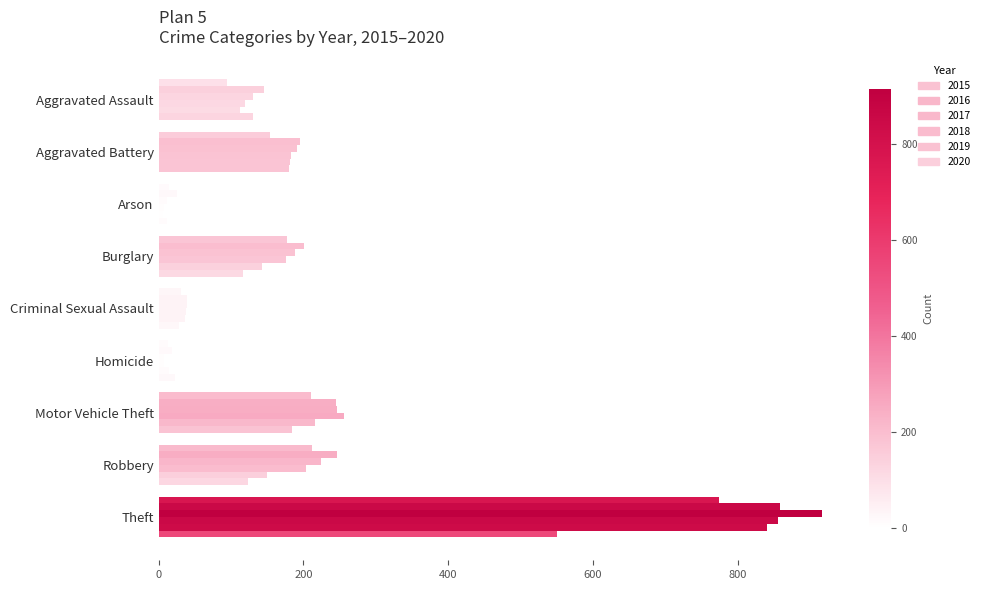

The 2017 series shows 224 at Robbery. True or false?

True